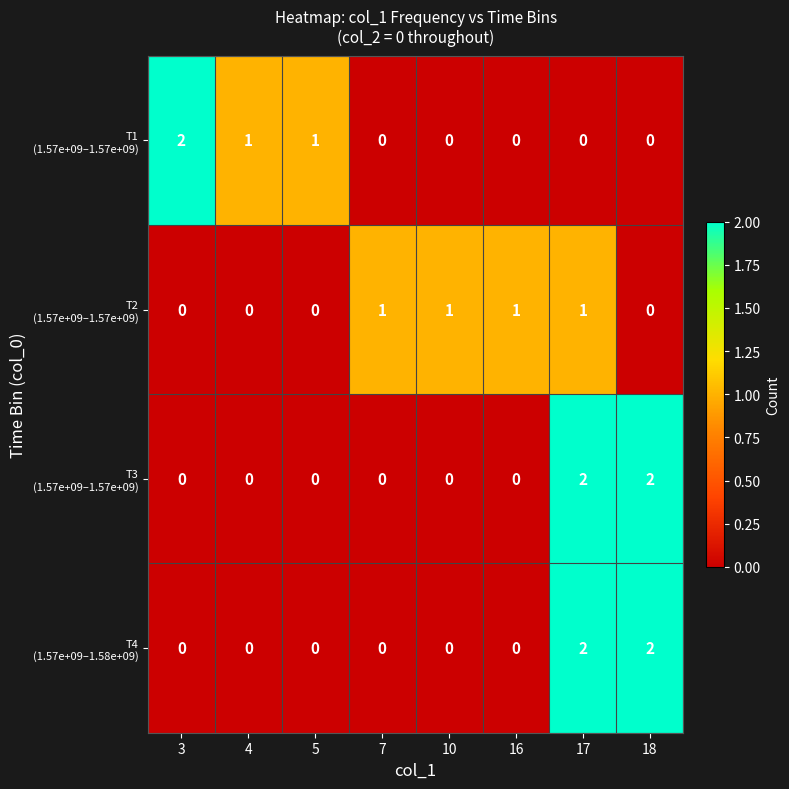

What is the total value across all series at 7?

1